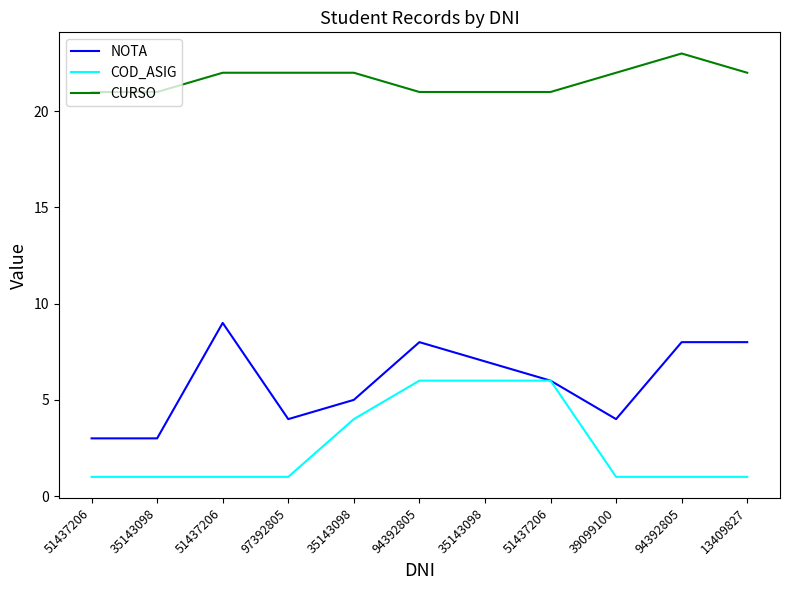

Is this an area chart (filled region under the line)?

No